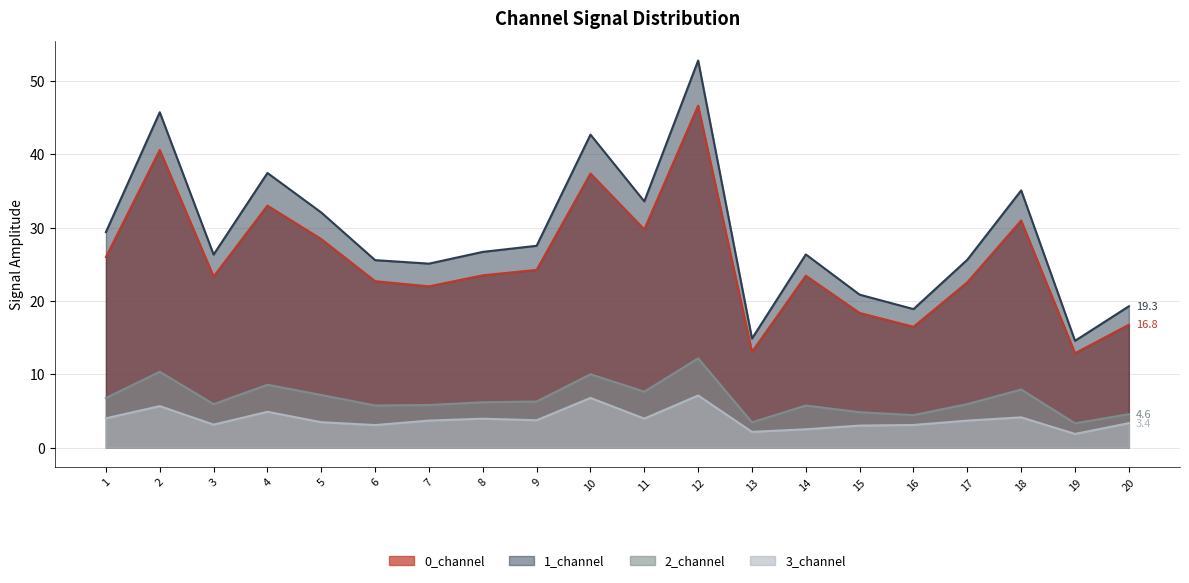

At how many categories does at least one series exceed 40?

3